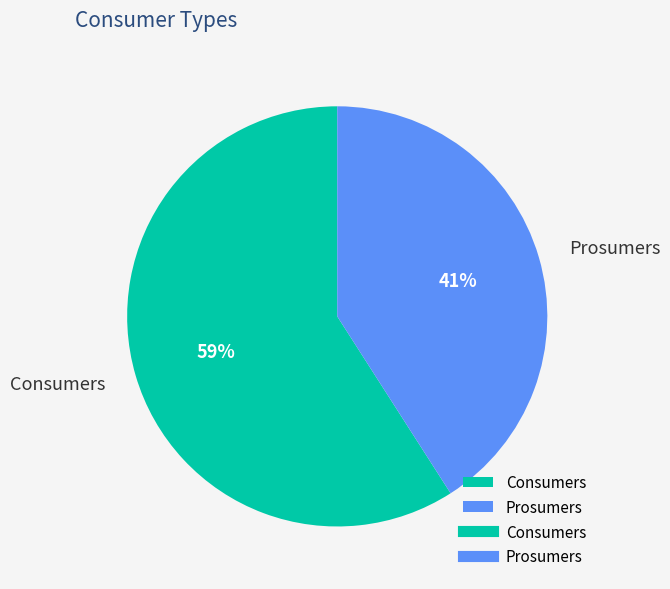

To the nearest percent, what is the combined percentage of Prosumers and Consumers?

100%